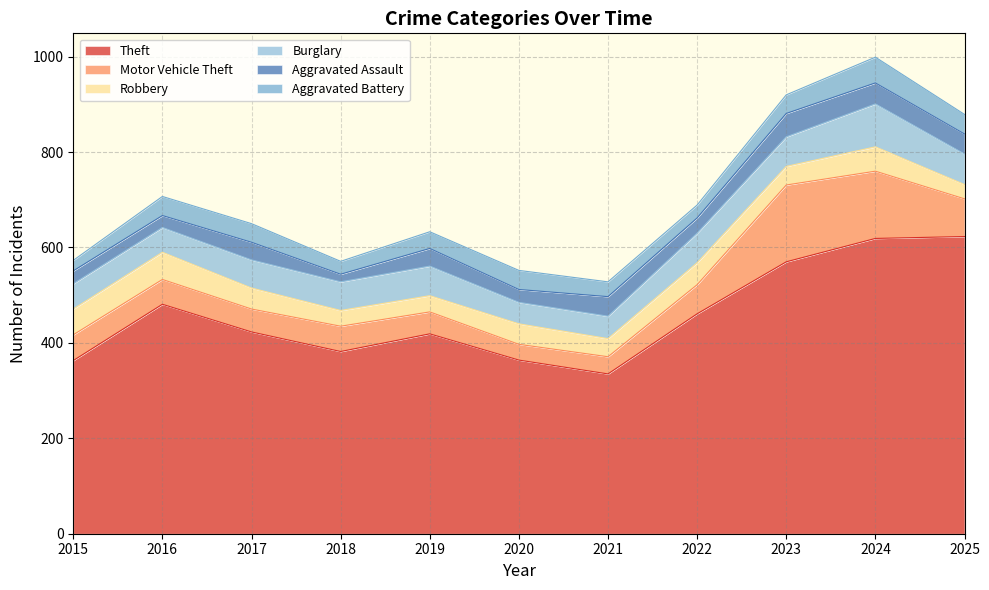

Reading left to right, extract all data points from this chart.

Theft: 2015=363	2016=481	2017=423	2018=382	2019=419	2020=364	2021=335	2022=461	2023=570	2024=619	2025=623
Motor Vehicle Theft: 2015=54	2016=52	2017=48	2018=53	2019=46	2020=33	2021=36	2022=61	2023=161	2024=141	2025=79
Robbery: 2015=54	2016=57	2017=44	2018=33	2019=34	2020=43	2021=38	2022=46	2023=39	2024=51	2025=30
Burglary: 2015=53	2016=52	2017=59	2018=60	2019=62	2020=45	2021=47	2022=62	2023=62	2024=90	2025=64
Aggravated Assault: 2015=27	2016=25	2017=37	2018=16	2019=37	2020=27	2021=41	2022=32	2023=49	2024=44	2025=42
Aggravated Battery: 2015=22	2016=40	2017=39	2018=27	2019=35	2020=40	2021=31	2022=27	2023=39	2024=54	2025=41